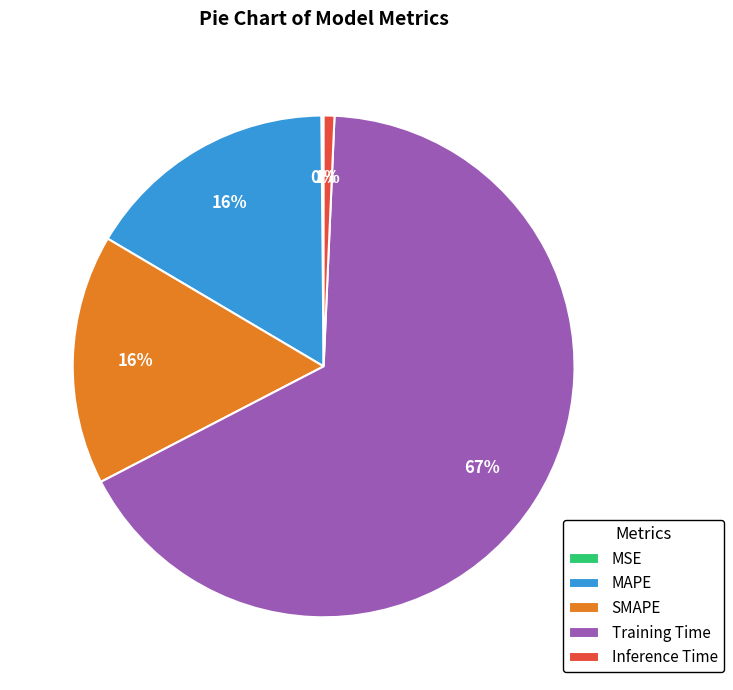

What is the largest slice in the pie chart?

Training Time